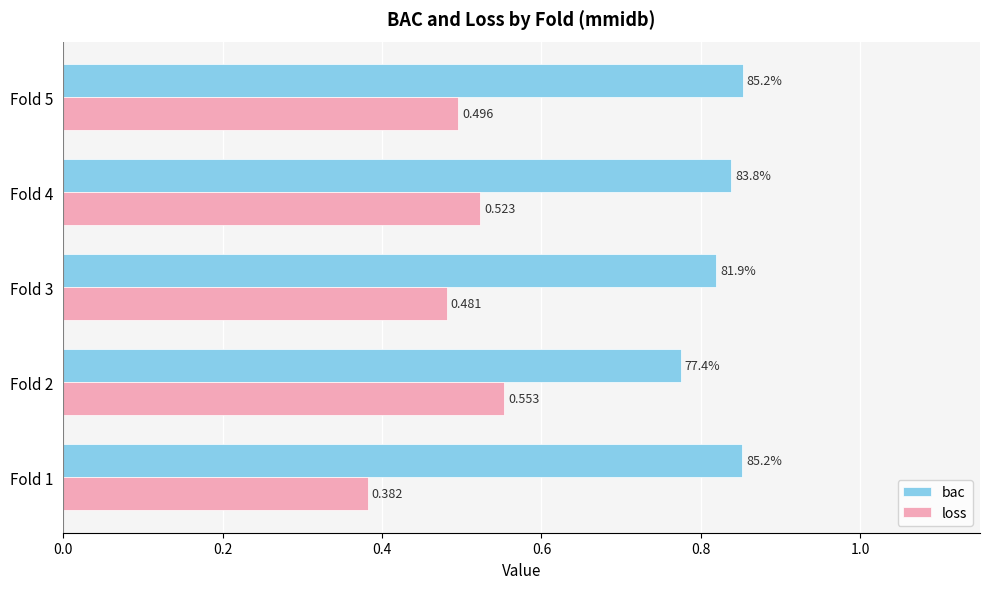

Rank the categories by loss value from lowest to highest.

Fold 1, Fold 3, Fold 5, Fold 4, Fold 2